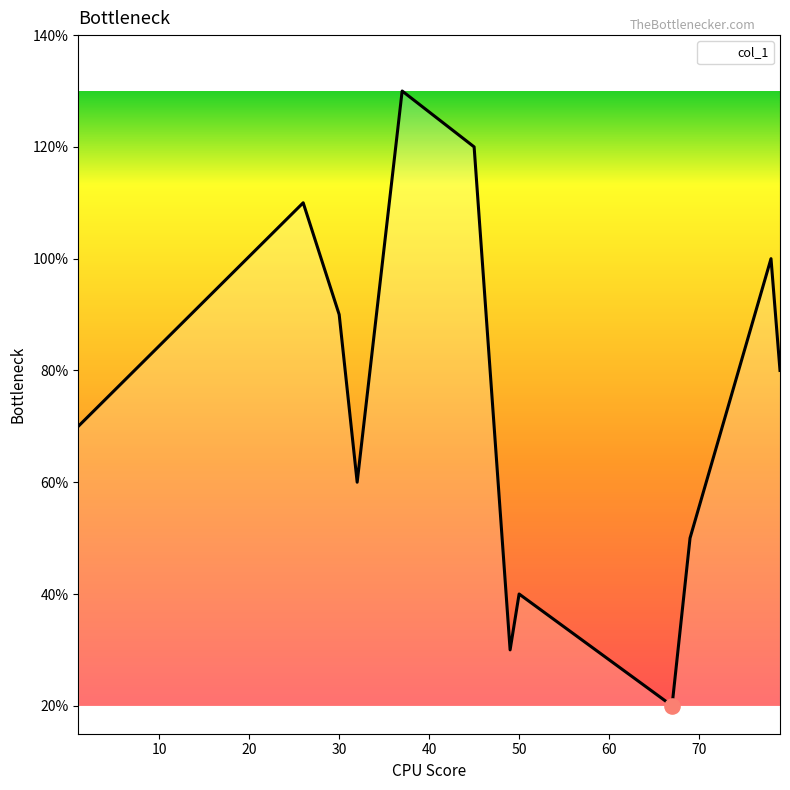

Is this an area chart (filled region under the line)?

Yes